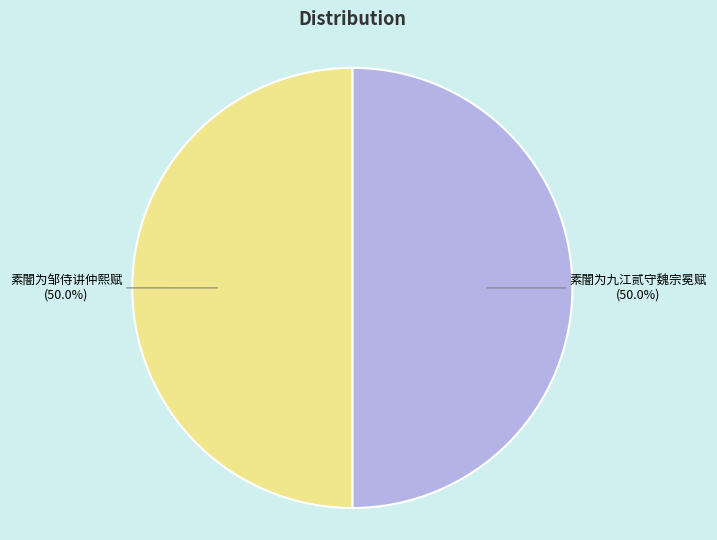

What is the total percentage of 素闇为邹侍讲仲熙赋 and 素闇为九江贰守魏宗冕赋?

100.0%